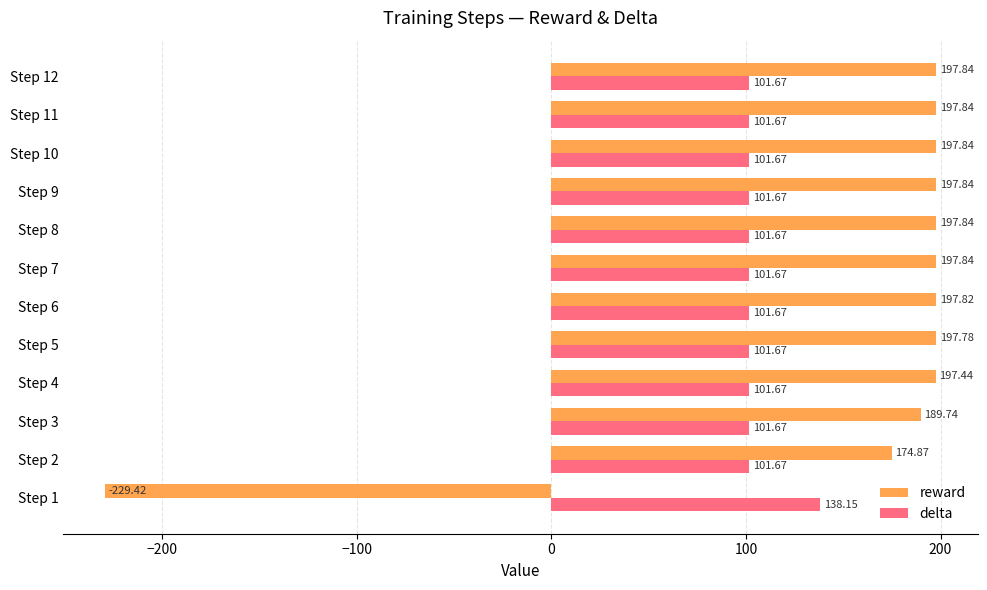

Which series has the widest spread of values?

reward